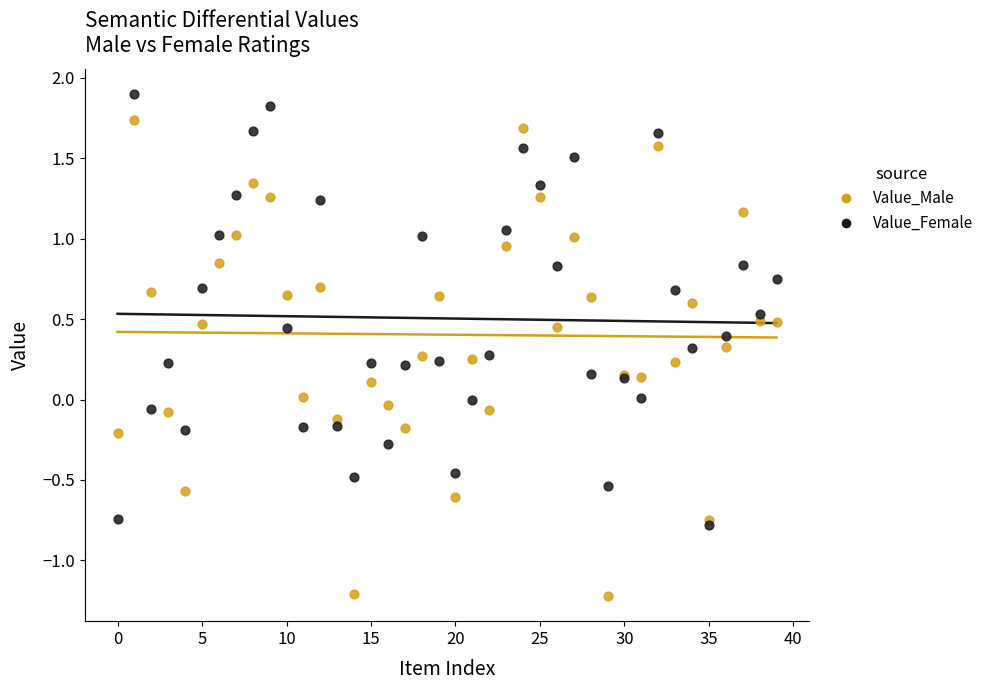

Which series has the largest Y range (max minus min)?

Value_Male